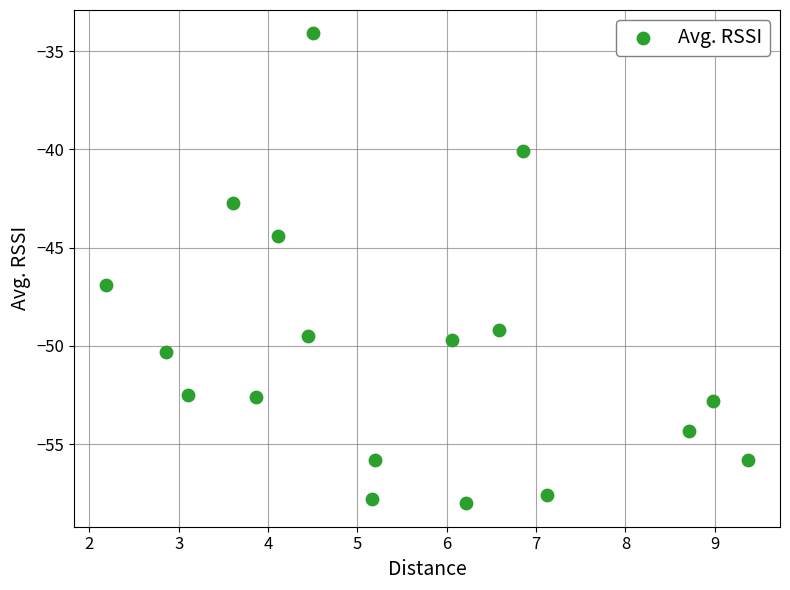

What is the range of Y values (max minus min)?

23.9